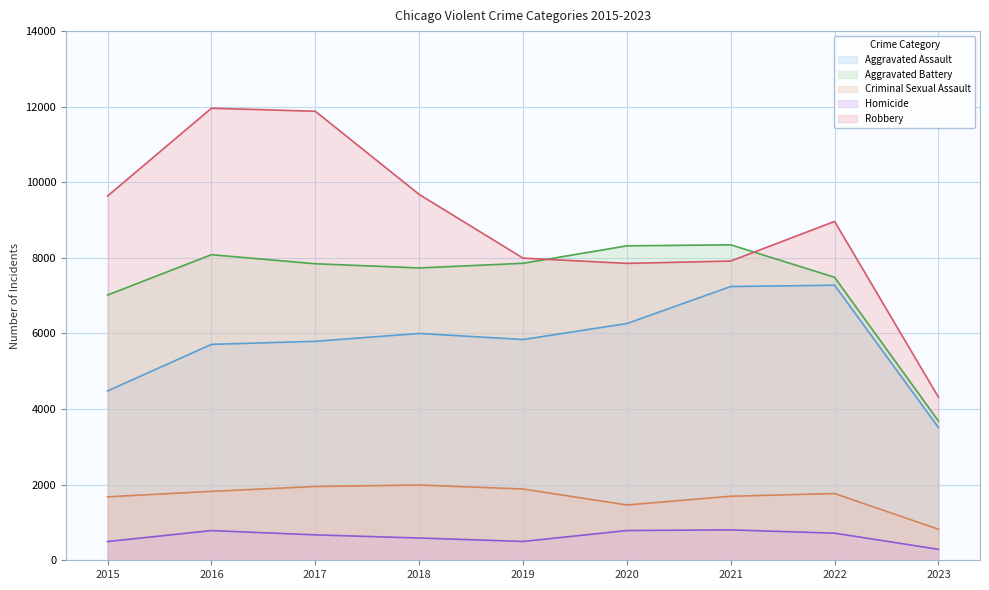

Between 2017 and 2020, which series saw the biggest shift?

Robbery